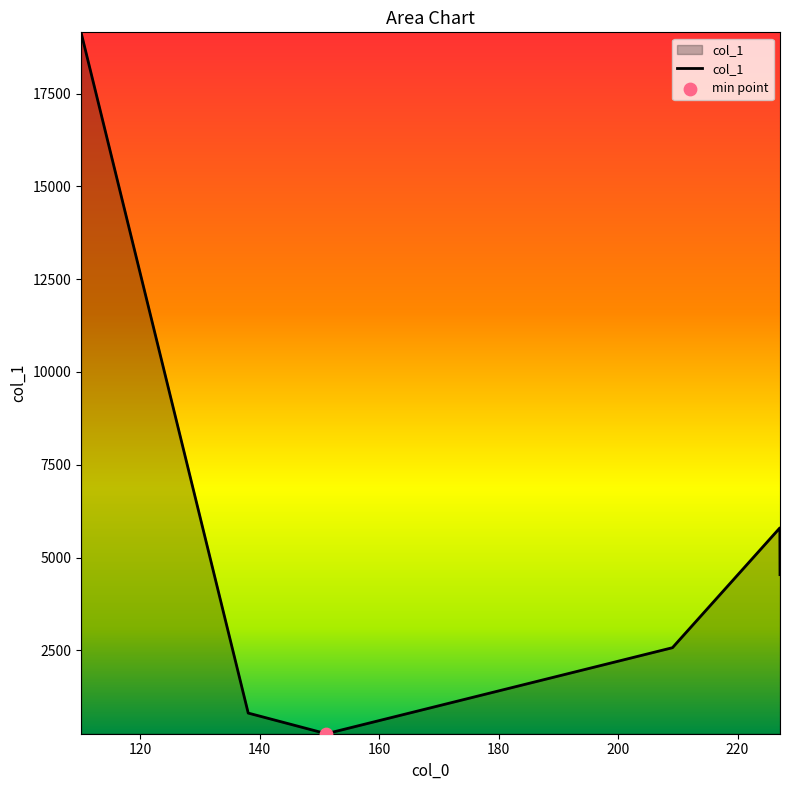

What is the difference between the maximum and minimum values?

18896.1